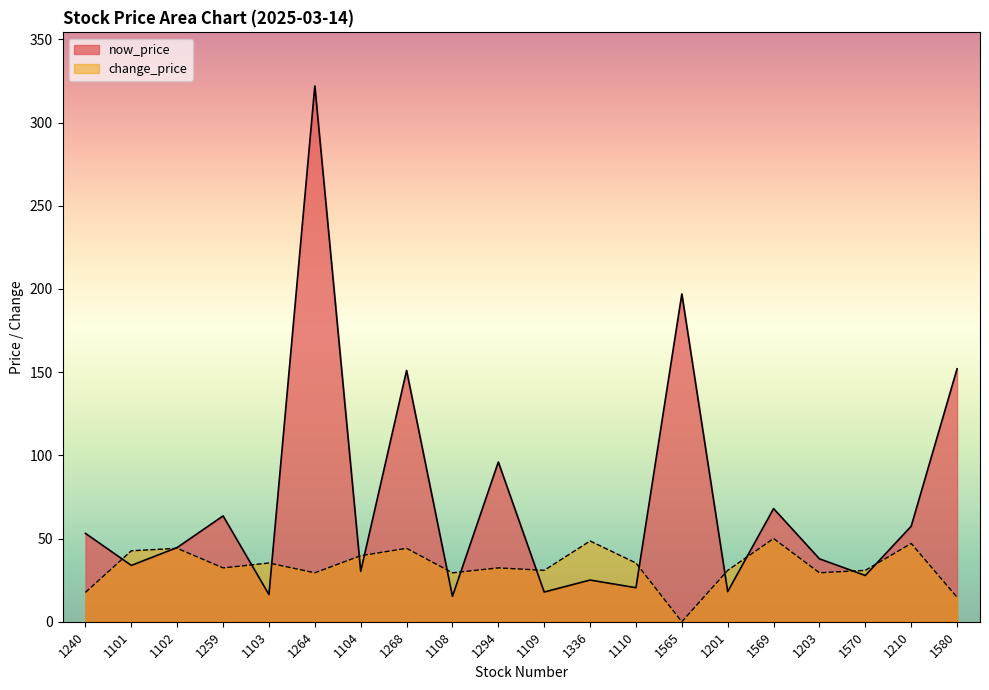

Between 1104 and 1110, which series saw the biggest shift?

now_price